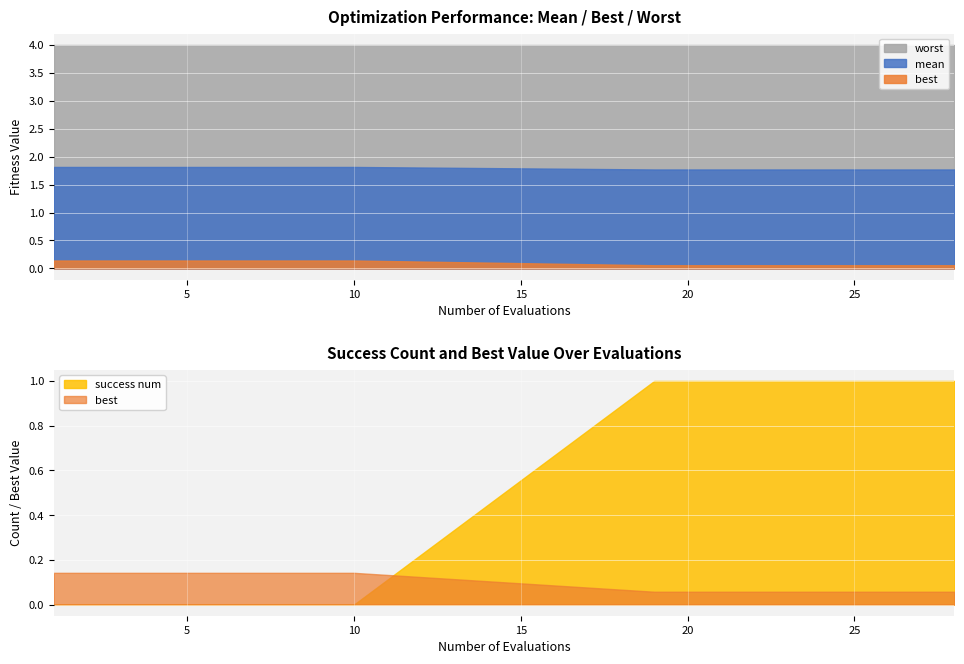

Which series has the largest range (max minus min)?

success num